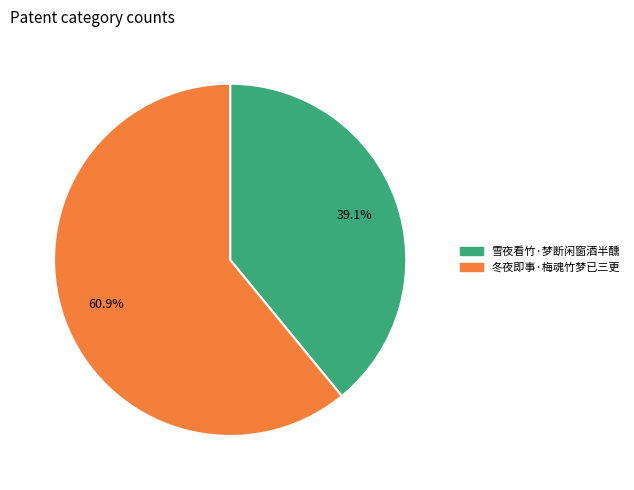

Do 雪夜看竹·梦断闲窗酒半醺 and 冬夜即事·梅魂竹梦已三更 together represent more than half of the pie?

Yes